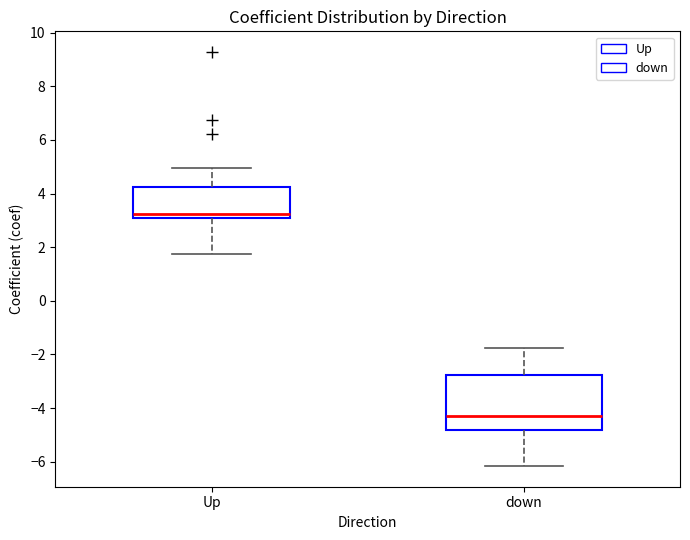

Reading left to right, read every box against the y-axis: the position of its median line, the range the box covers, and the ends of its whiskers. The values are not printed on the chart, so give them approximately, as read against the axis.

Up: median 3.2, box 3.0 to 4.2, whiskers 1.8 to 5.0
down: median -4.4, box -4.8 to -2.8, whiskers -6.2 to -1.8